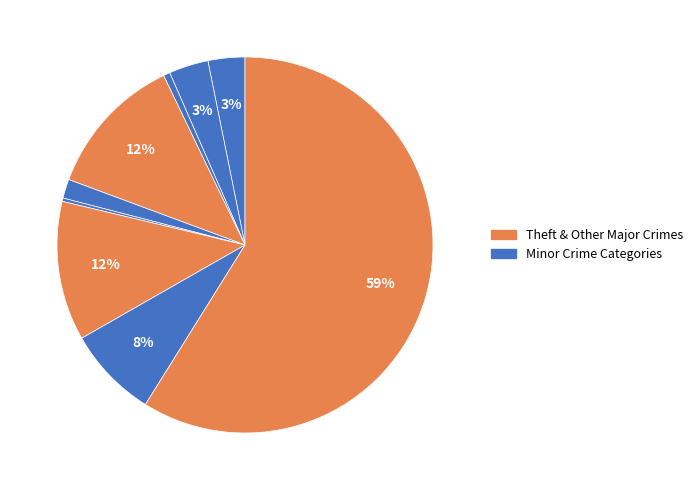

How many segments does this pie chart have?

9